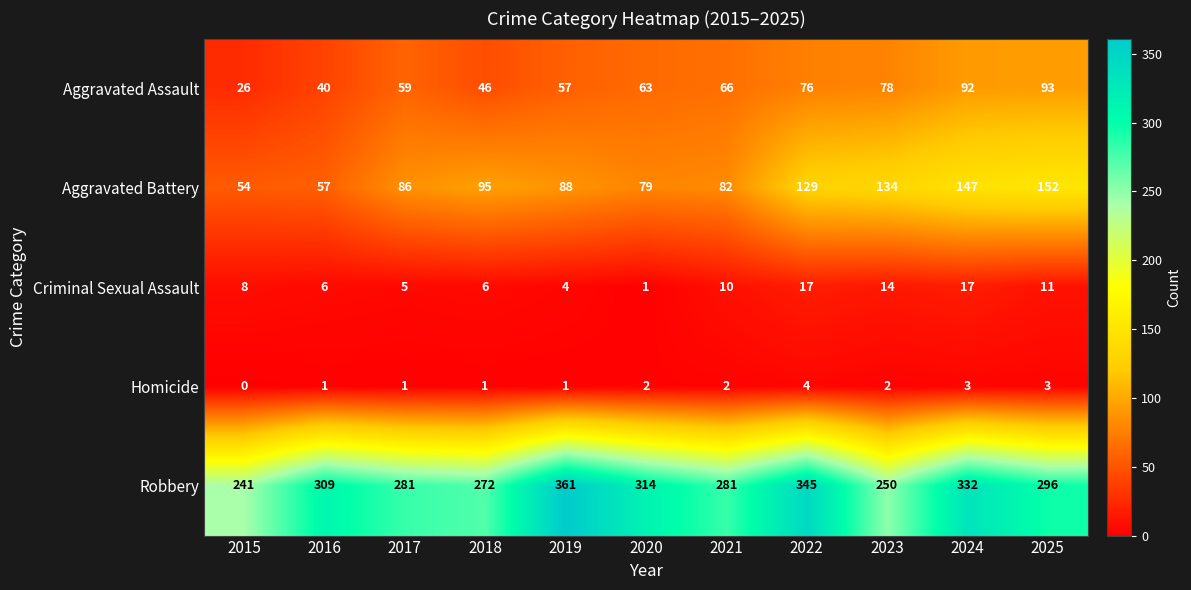

The Homicide series shows 1 at 2022. True or false?

False